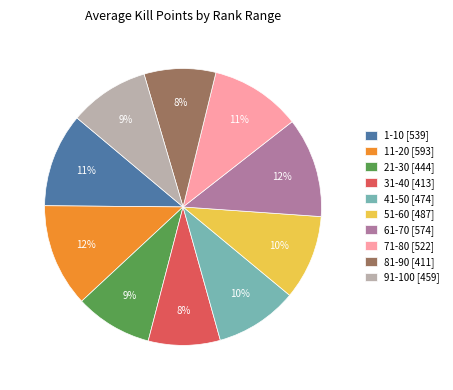

True or false: 51-60 accounts for 1% of the total.

False